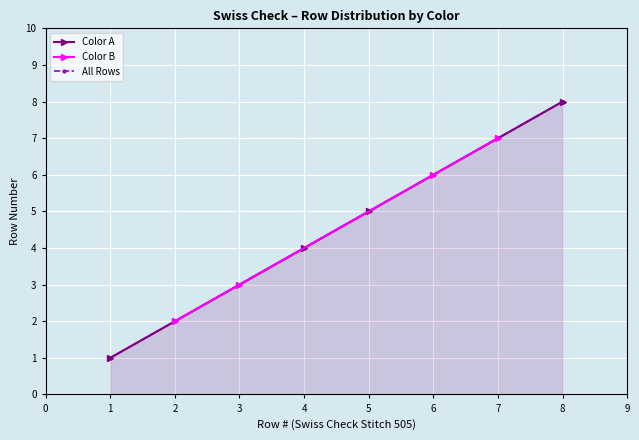

List the labels in order of Color A value, largest first.

8, 5, 4, 1